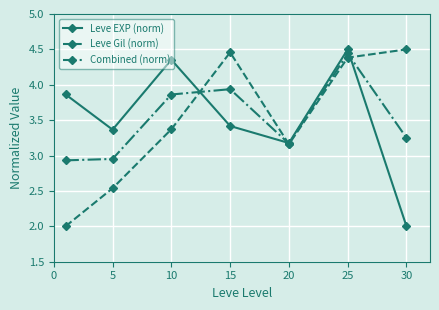

In Leve Gil (norm), how many points are higher than both neighbors (excluding endpoints)?

1